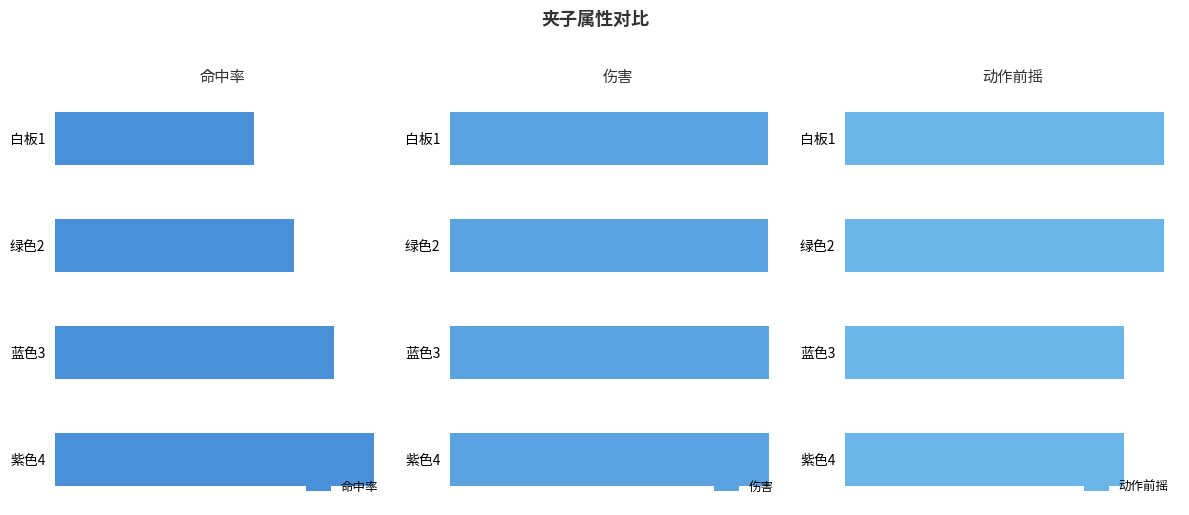

Is the value of 伤害 at 白板1 greater than the value of 命中率 at 白板1?

Yes